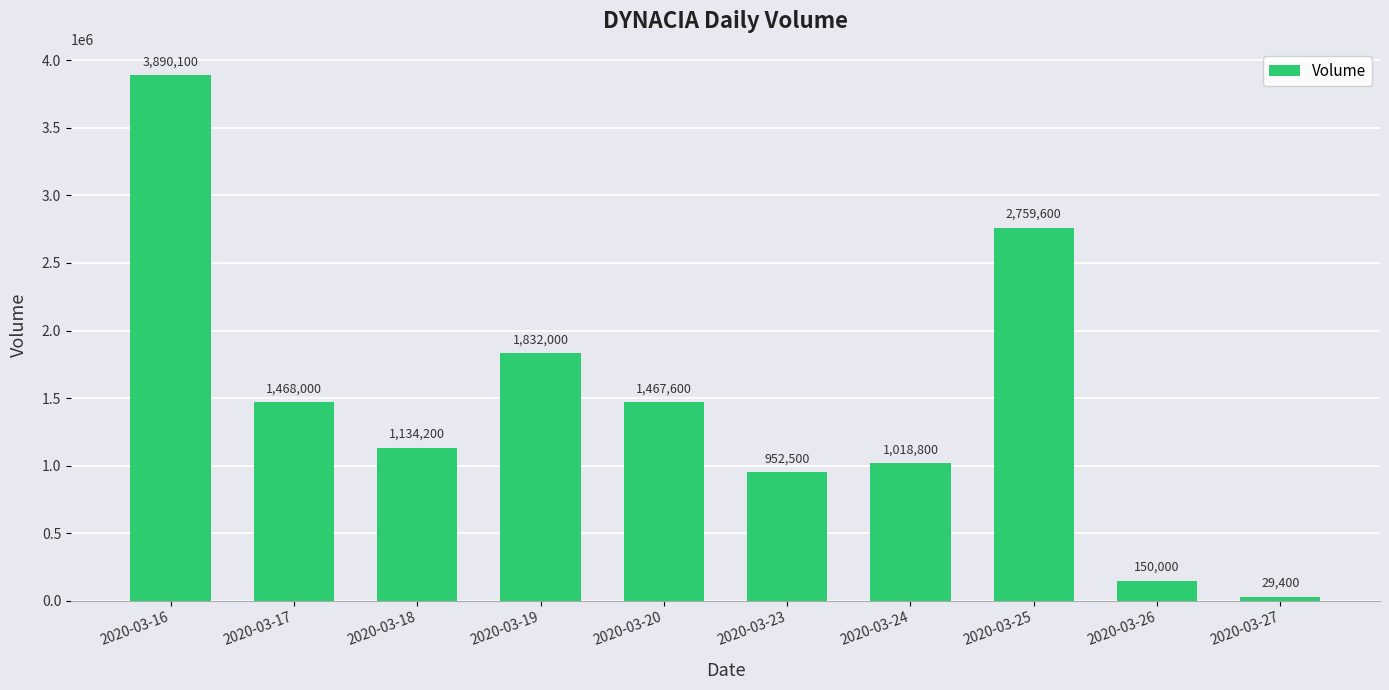

What is the approximate value at 2020-03-23, to the nearest 100?

952500